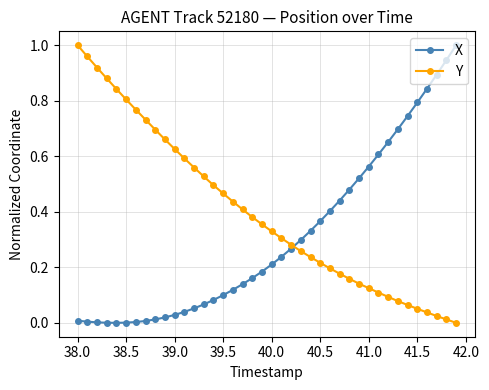

What are all the series names shown in the legend?

X, Y